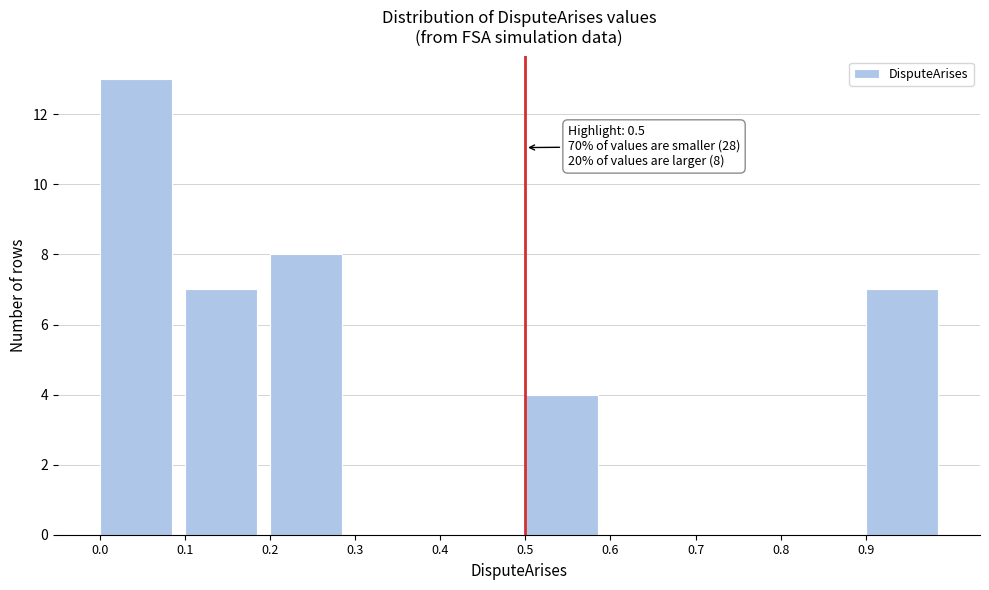

Over which range of the x-axis is the bar tallest?

0.0 to 0.1